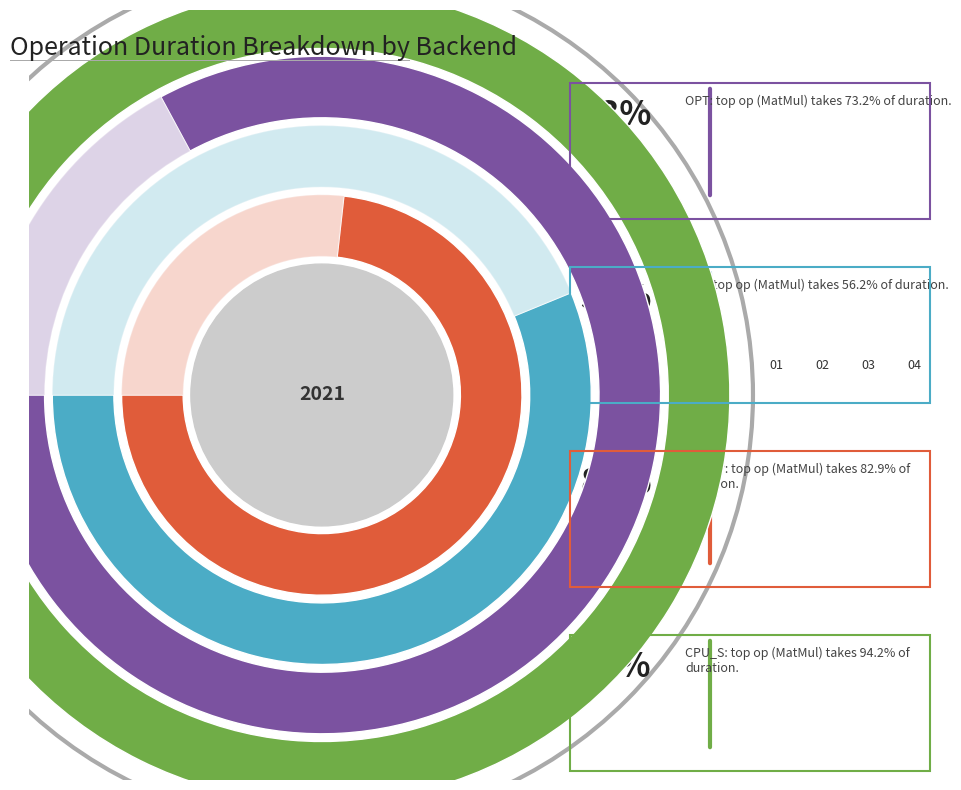

Which category has the biggest portion of the pie?

MatMul